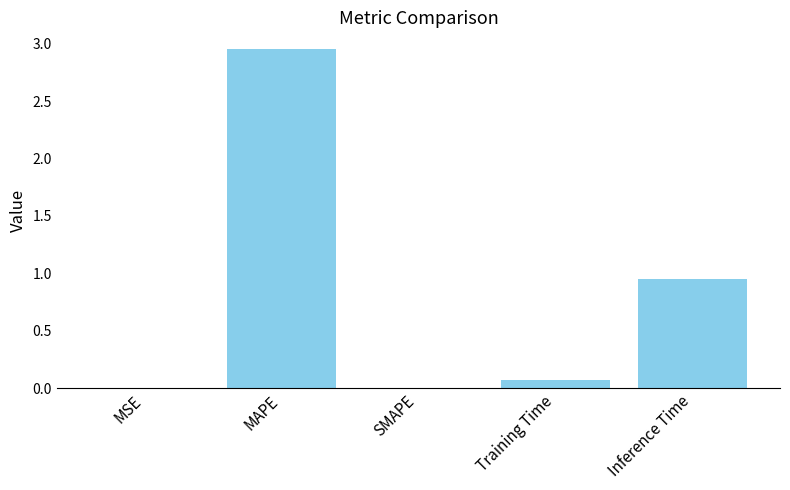

Between MAPE and Training Time, which is larger?

MAPE